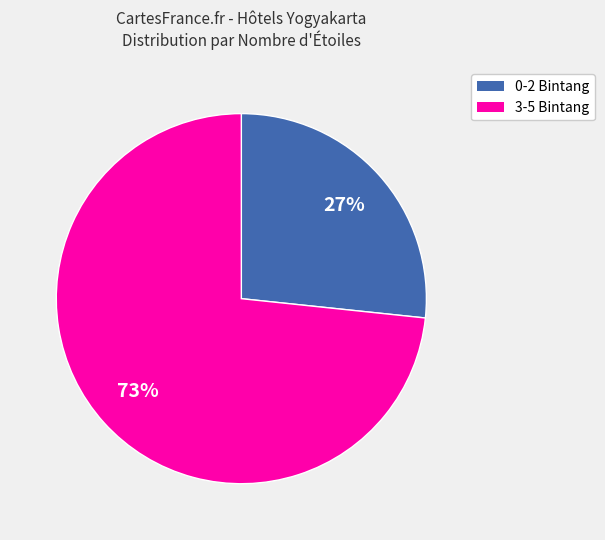

Does any single category account for the majority?

Yes